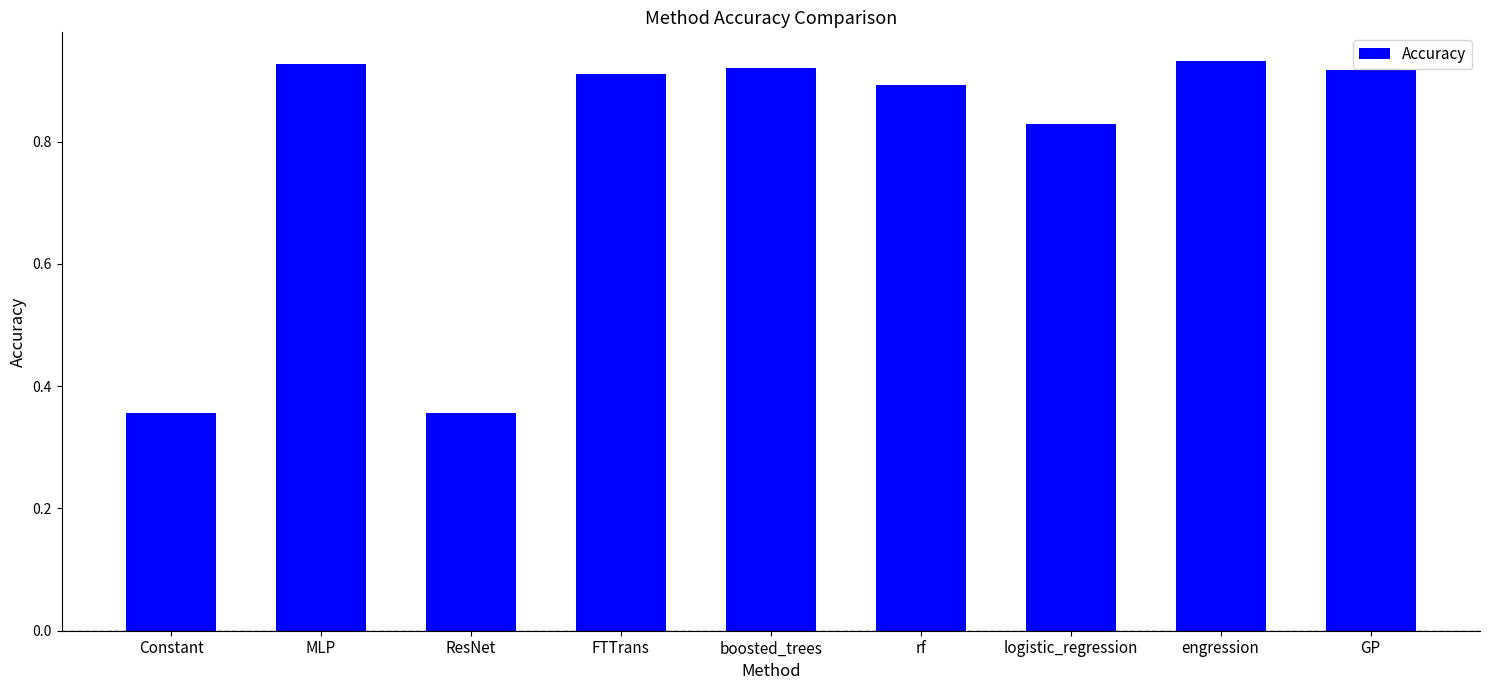

What is the label of the 1st bar from the right?

GP